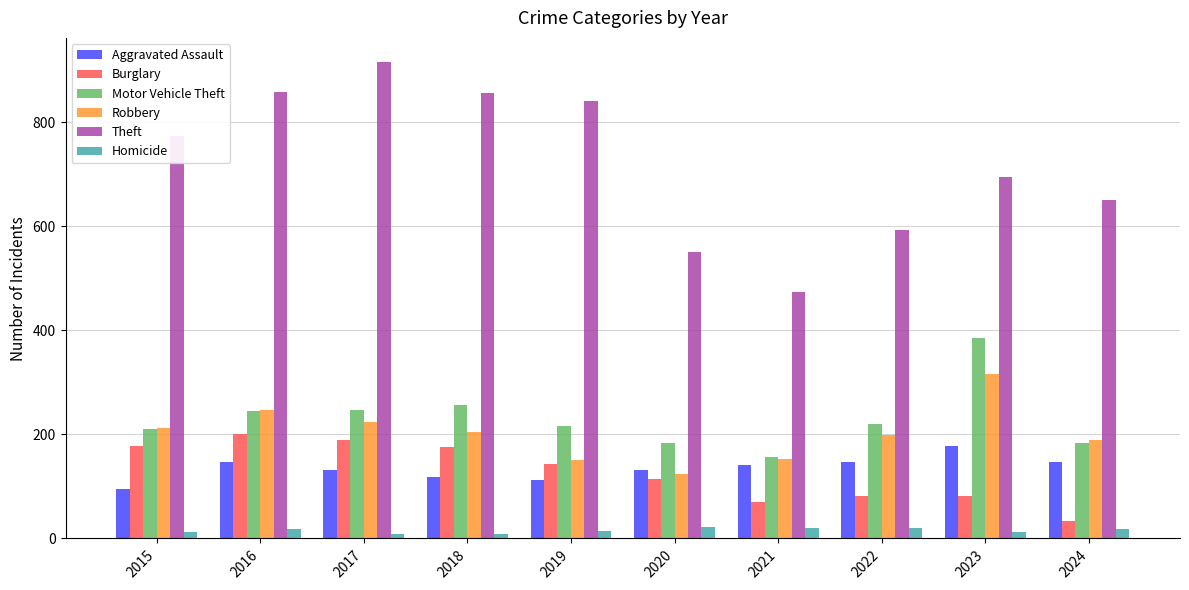

How many distinct data groups are displayed?

6